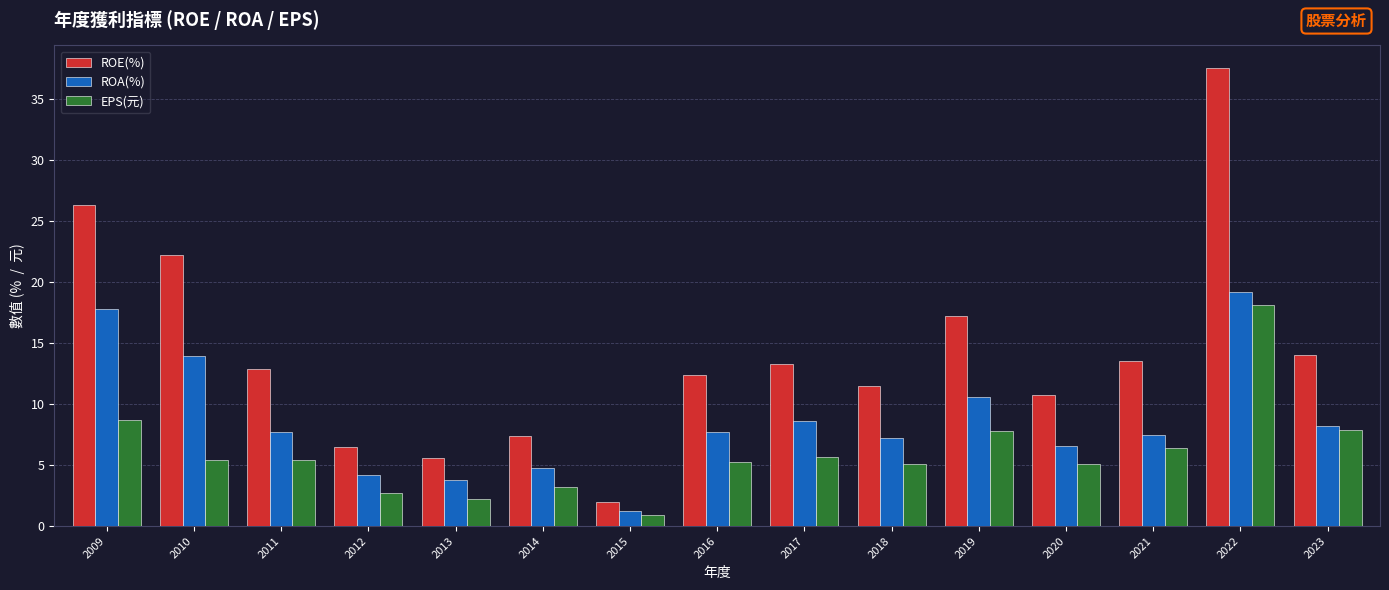

The value of ROE(%) at 2019 is 25.5. True or false?

False